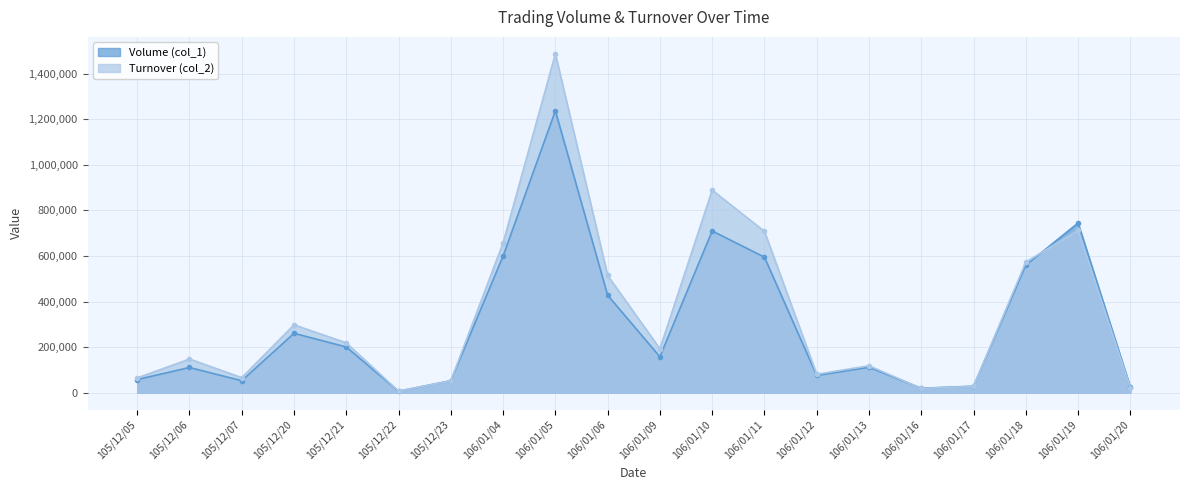

What is the total value across all series at 106/01/17?

57140